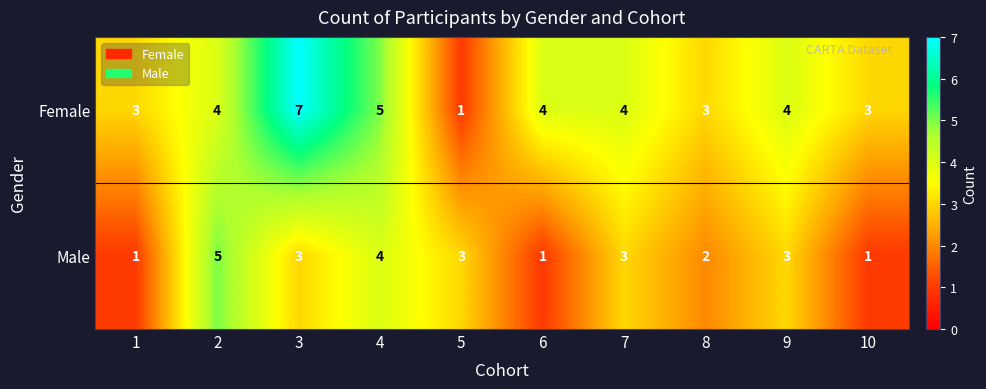

How many categories are shown in the chart?

10